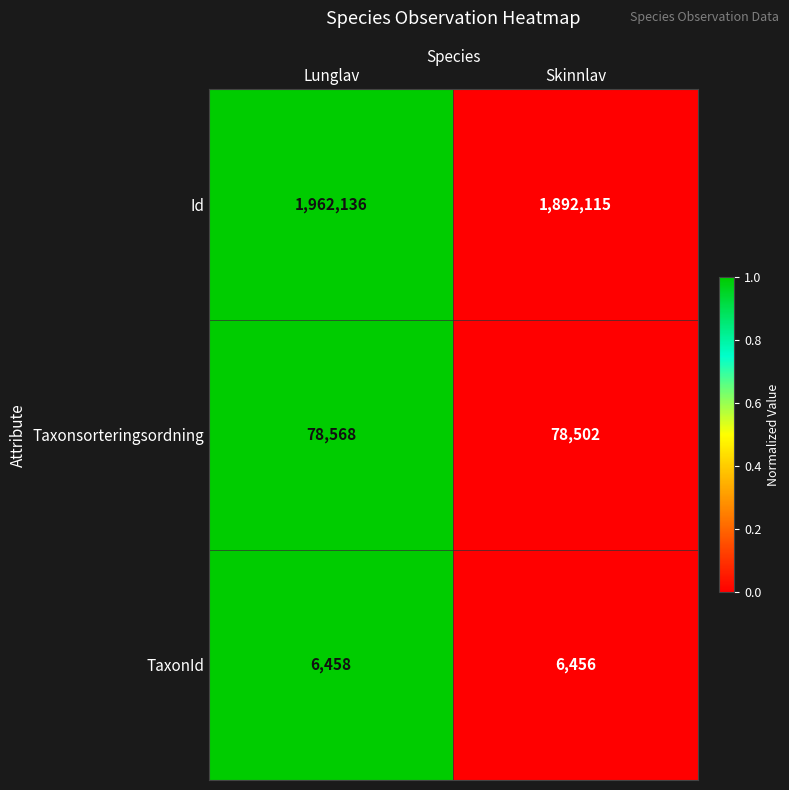

Rank the series by their maximum value, from lowest to highest.

TaxonId, Taxonsorteringsordning, Id